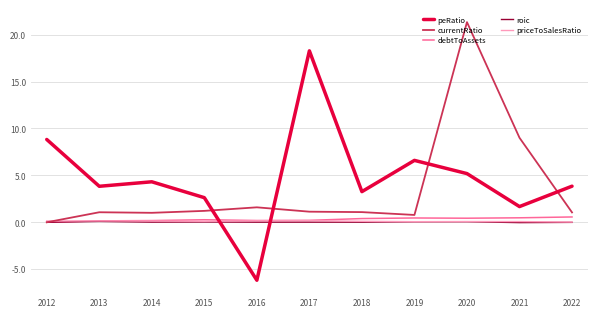

What is the difference between the second highest and second lowest values in the priceToSalesRatio series?

0.1